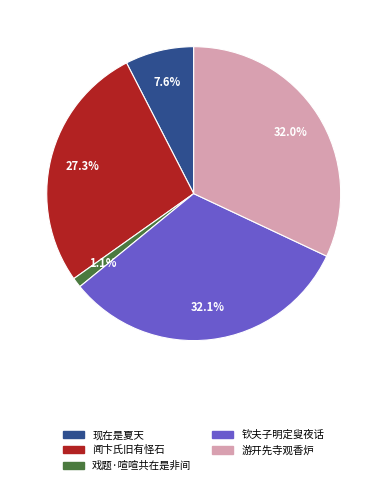

Does any single category account for the majority?

No